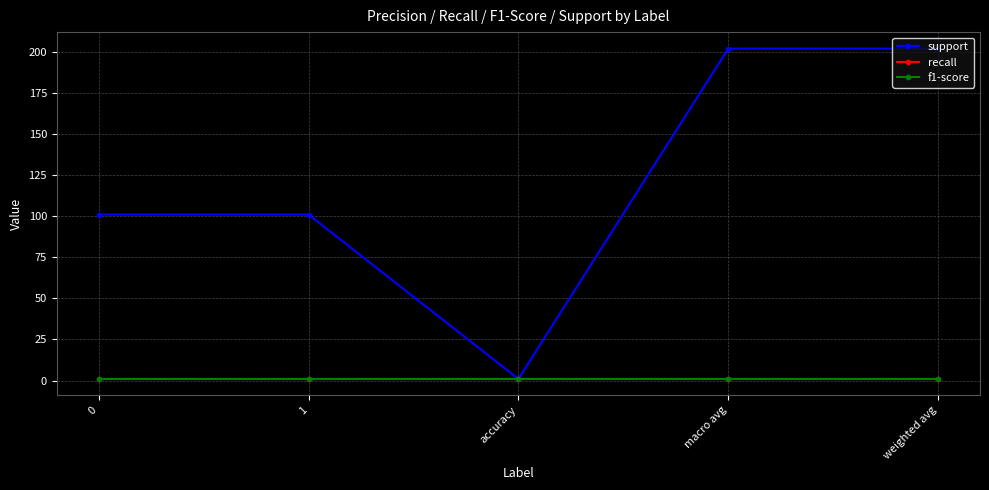

True or false: f1-score has more than 0 interior local peaks.

False